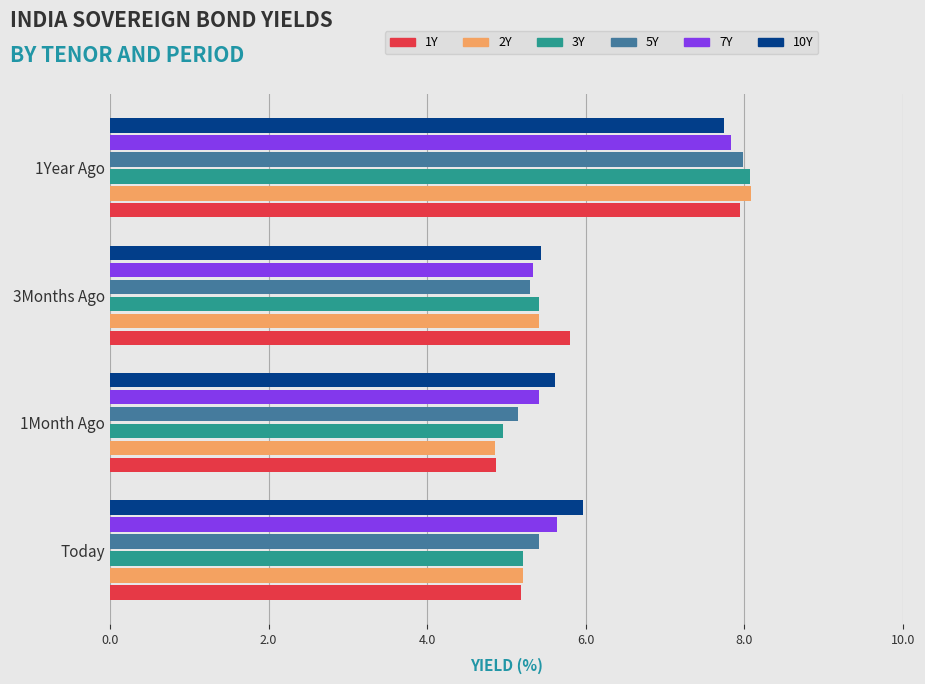

At how many categories does at least one series exceed 7?

1